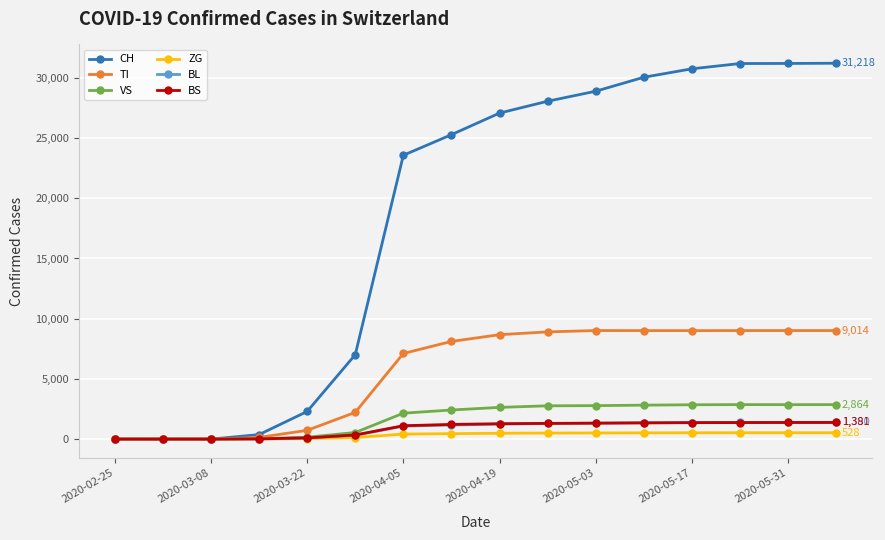

Which series has the largest total across all categories?

CH